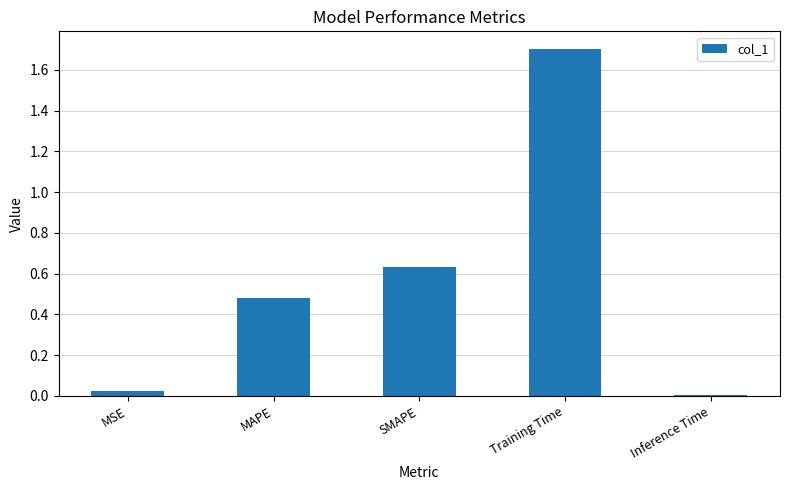

Which label corresponds to the smallest value in the chart?

Inference Time